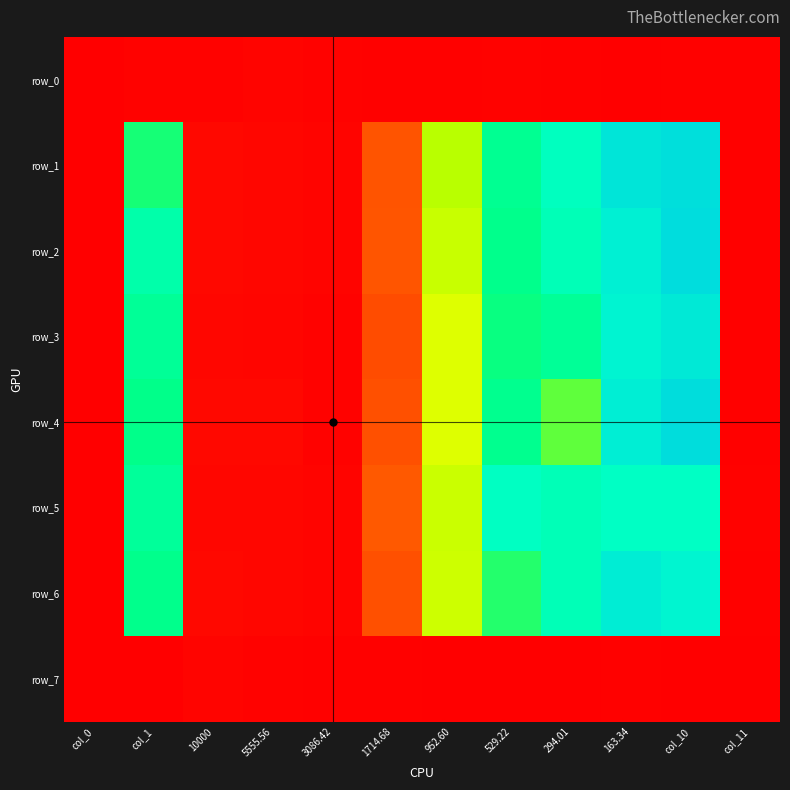

List the labels in order of row_1 value, smallest first.

col_0, col_11, 3086.42, 5555.56, 10000, 1714.68, 952.60, col_1, 529.22, 294.01, 163.34, col_10